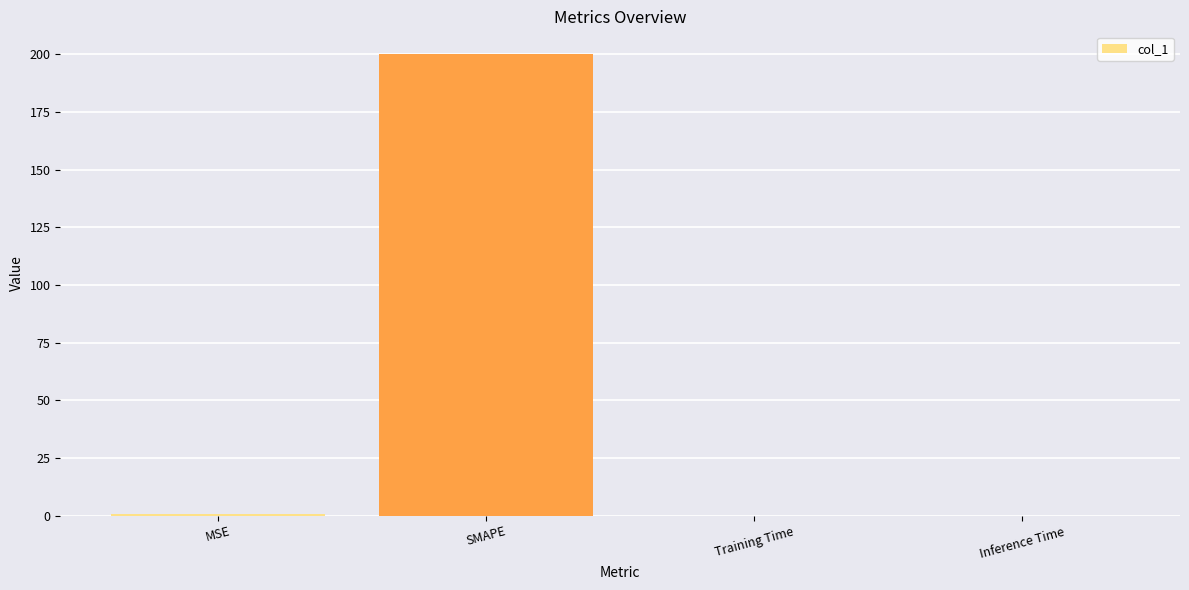

Is it true that the value at Inference Time is 0.0?

True